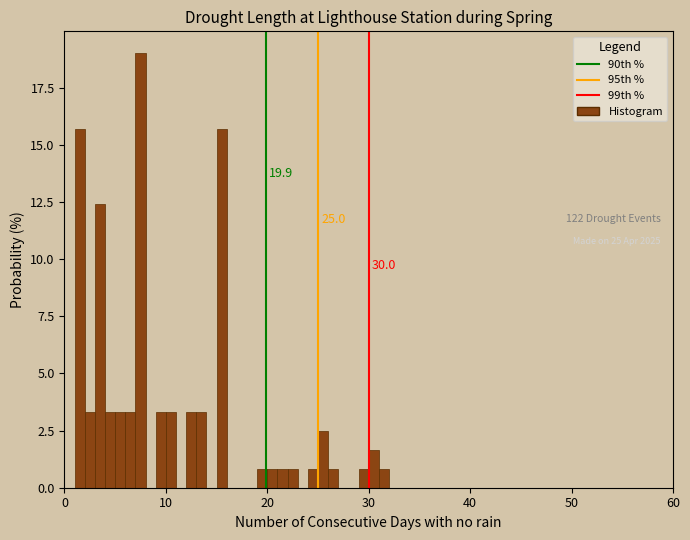

Read against the x-axis, roughly where is the centre of the tallest bar?

8